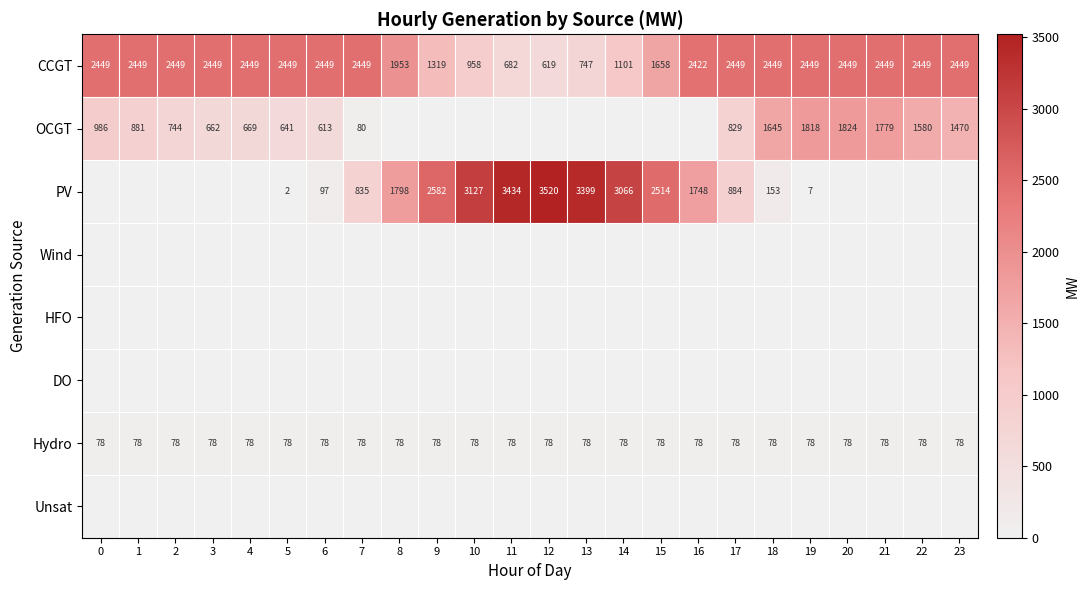

True or false: Hydro has a value of 102 at 4.

False